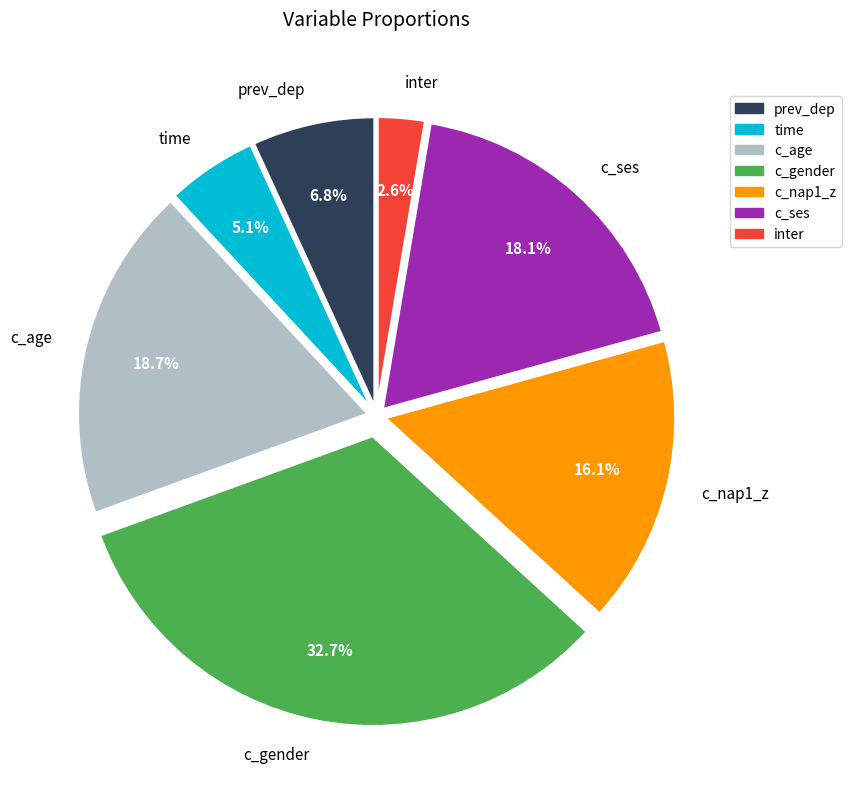

Which slice is the largest?

c_gender